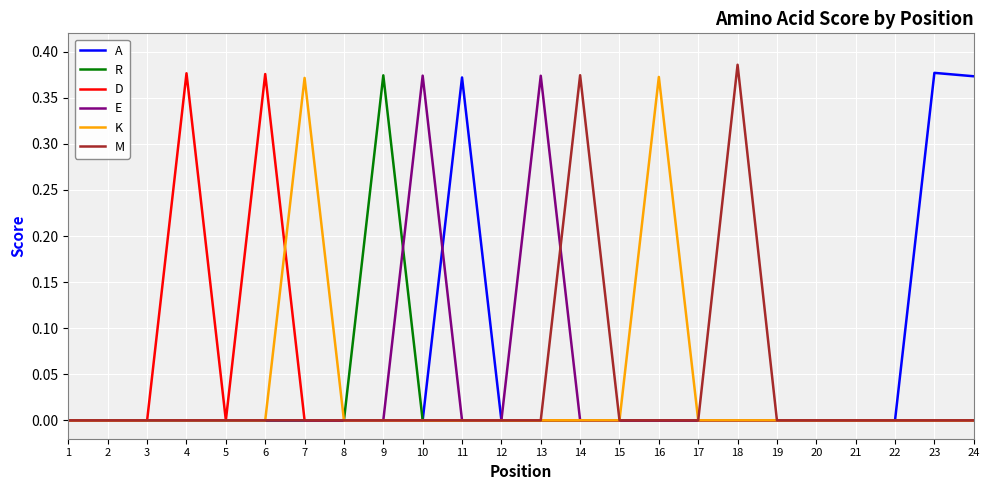

How many lines are shown in the chart?

6